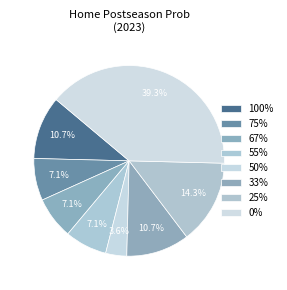

How many slices are in this pie chart?

8